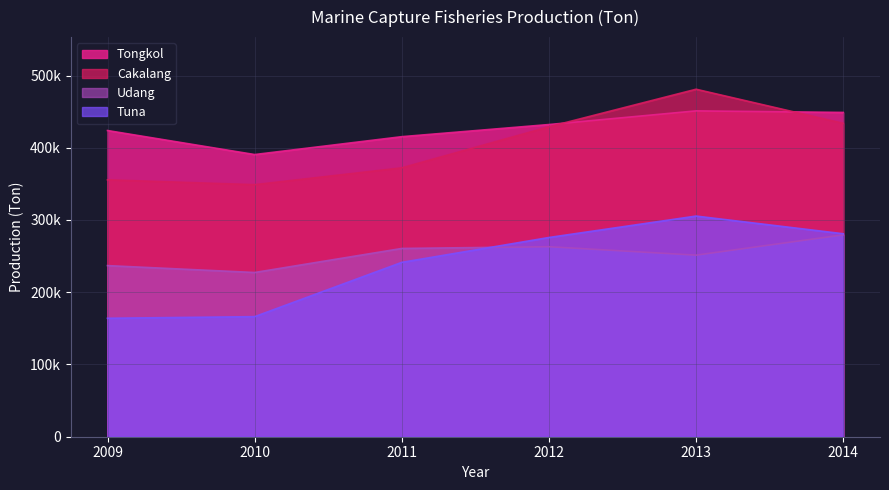

What is the spread (max minus min) of values at 2014?

169440